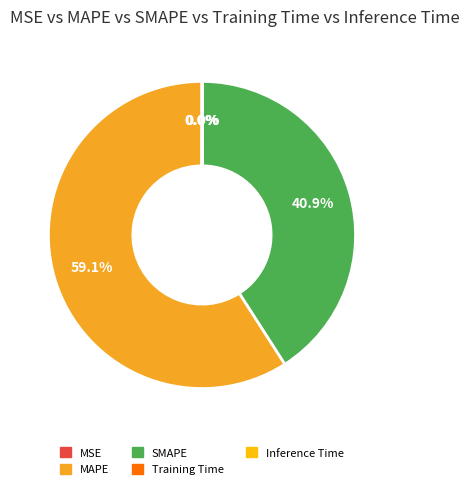

Between SMAPE and MAPE, which is larger?

MAPE